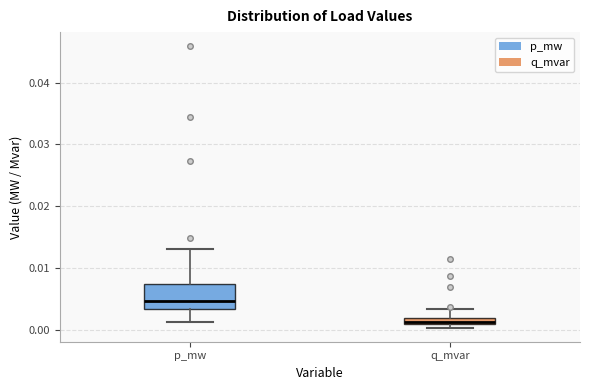

Comparing the boxes themselves (not the whiskers), which one is the tallest?

p_mw